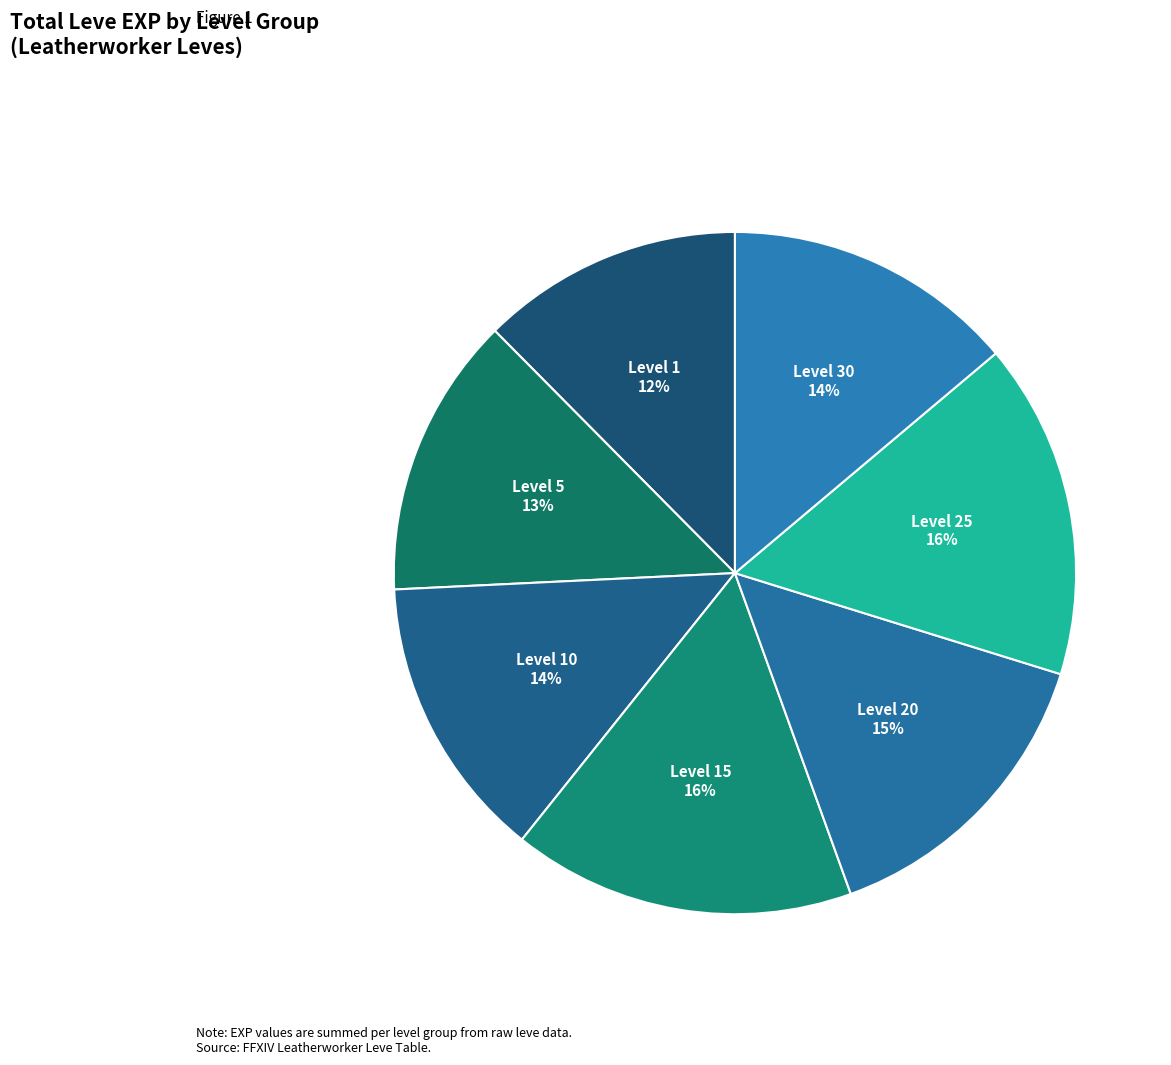

What is the smallest slice in the pie chart?

Level 1